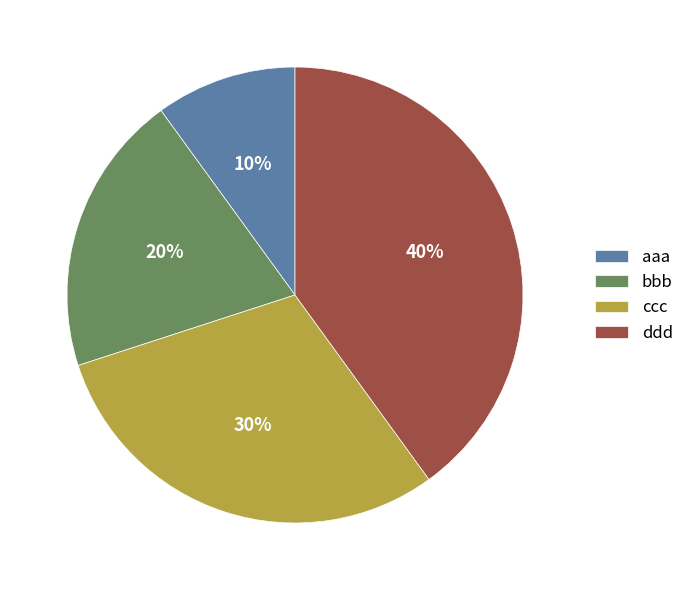

What is the largest slice in the pie chart?

ddd